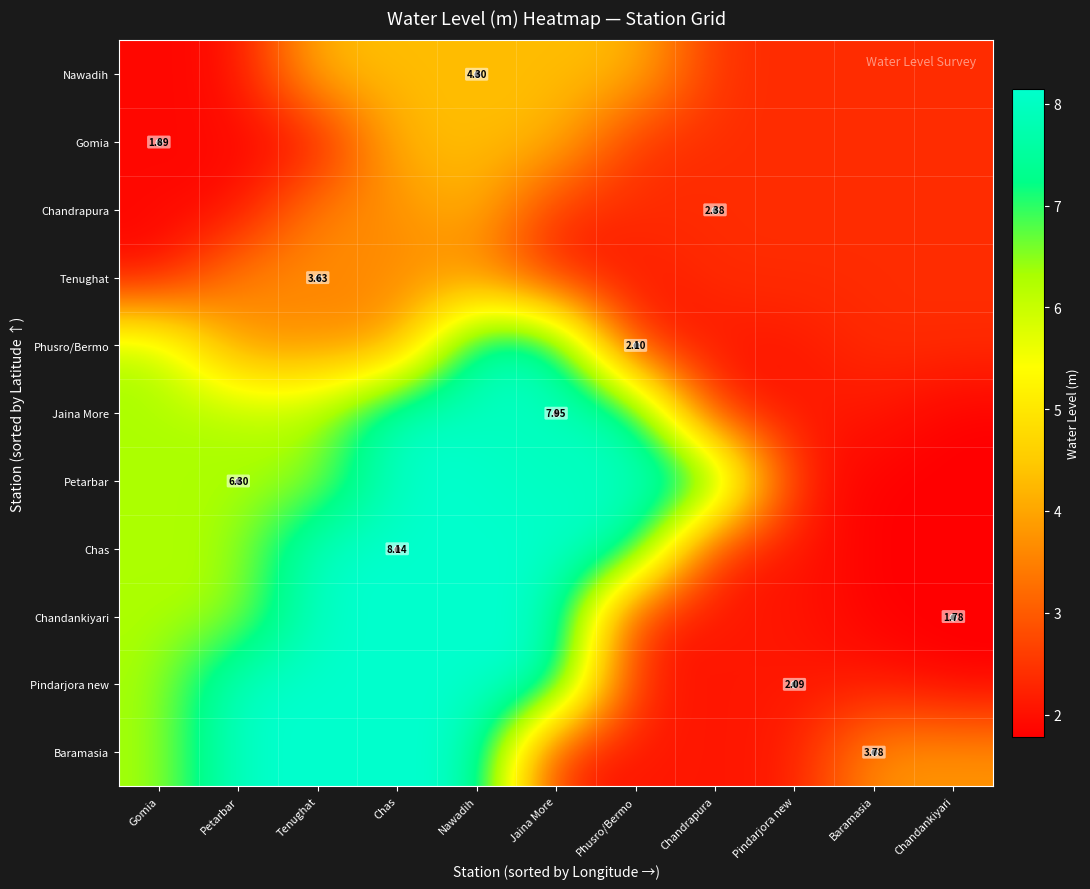

Rank the series by their maximum value, from lowest to highest.

Tenughat, Chandrapura, Gomia, Nawadih, Phusro/Bermo, Baramasia, Pindarjora new, Chandankiyari, Chas, Petarbar, Jaina More